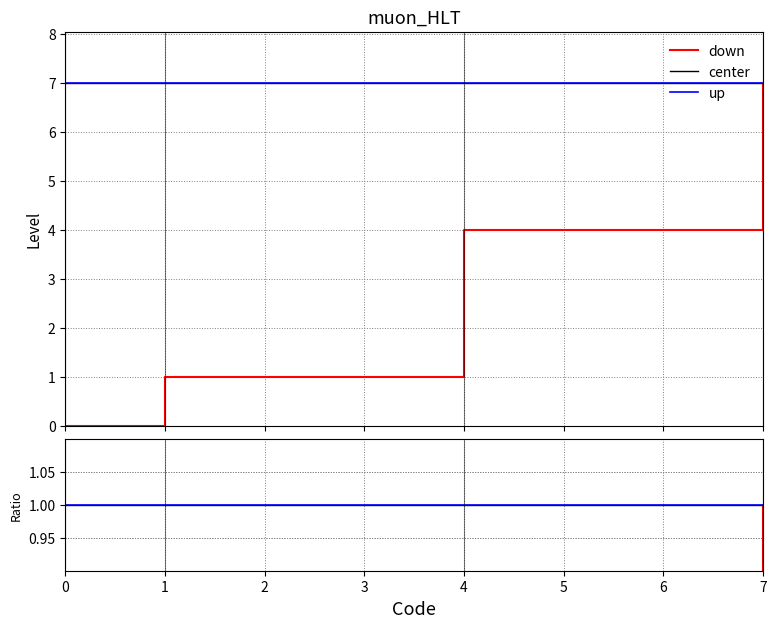

What is the lowest value of the center series?

1.0